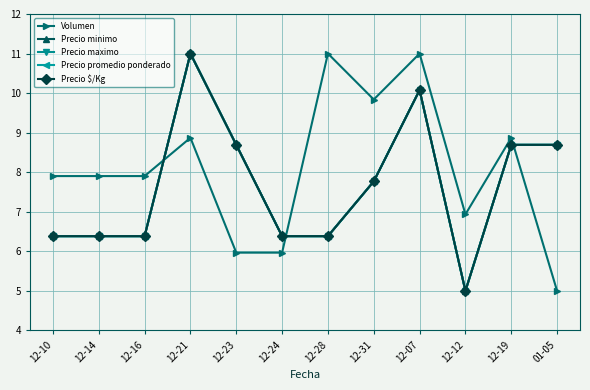

Which category has the highest value across all series?

12-28